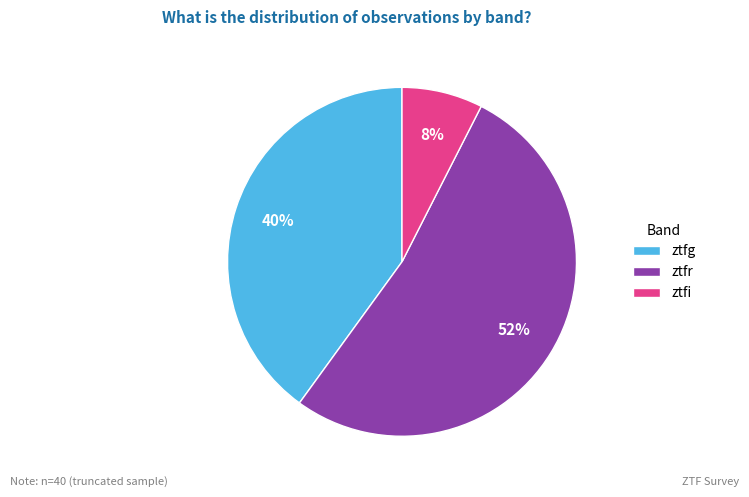

To the nearest percent, what percentage of the pie is ztfr?

52%